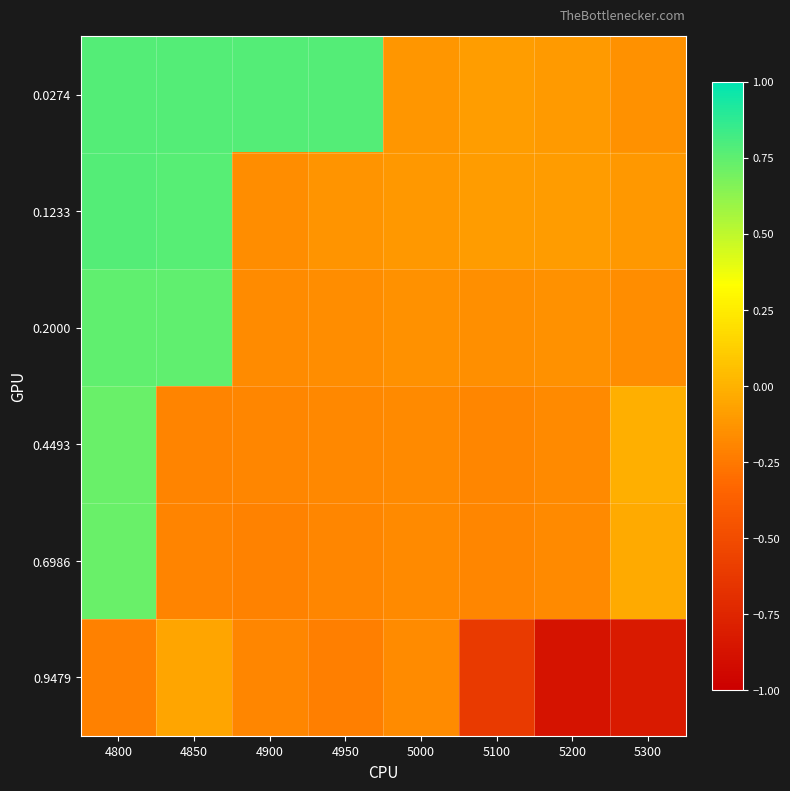

What is the minimum value shown in the chart?

-0.9